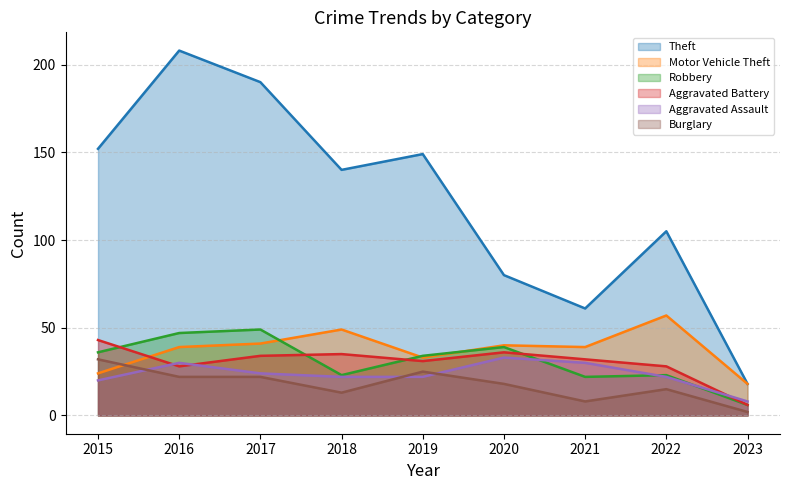

Is the value of Aggravated Battery at 2020 greater than the value of Aggravated Assault at 2020?

Yes